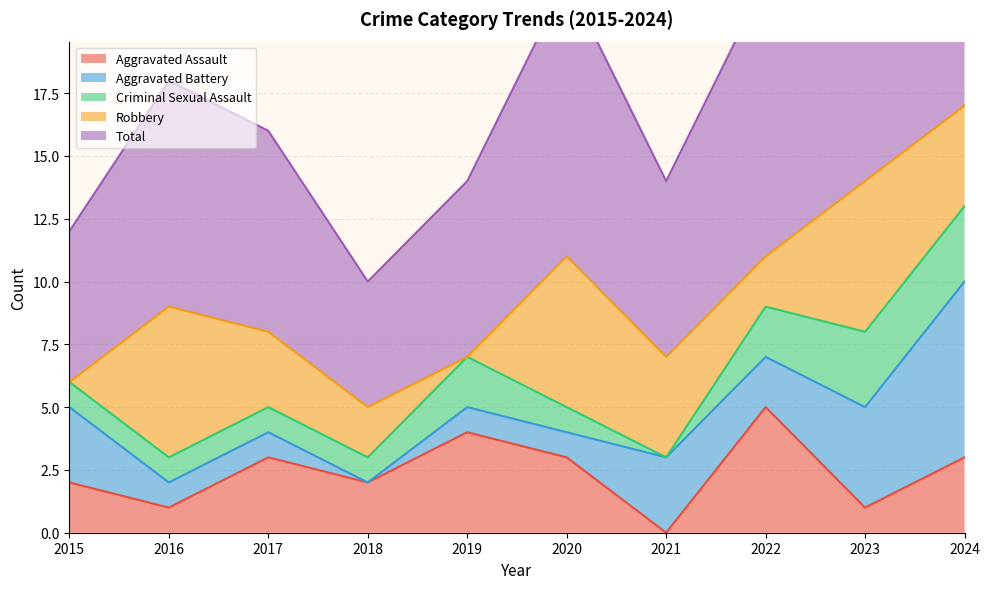

True or false: Total and Aggravated Battery cross at least once.

False